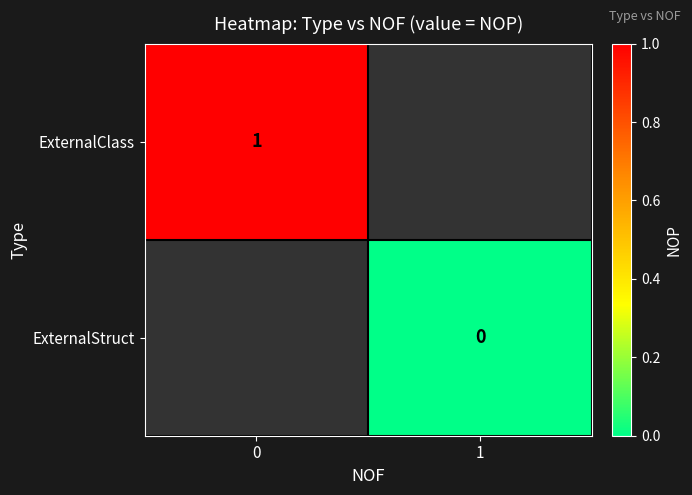

True or false: ExternalClass has a value of 1 at 0.

True